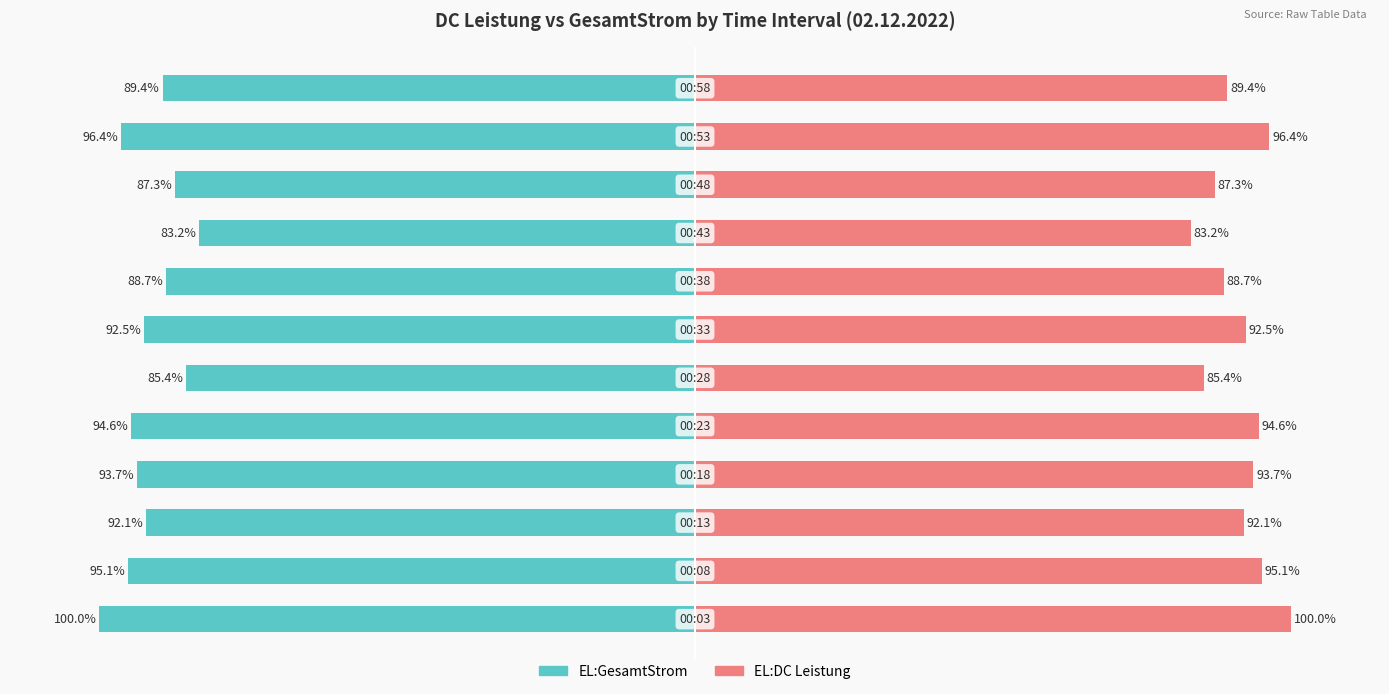

How many data points in EL:GesamtStrom are less than -92?

7